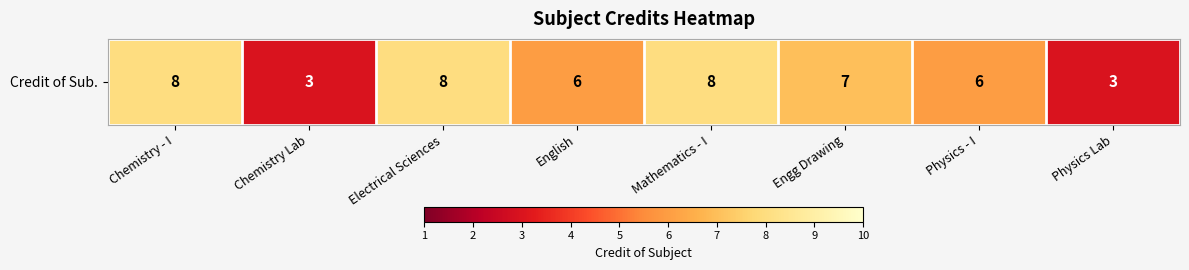

How many series are shown in this chart?

1